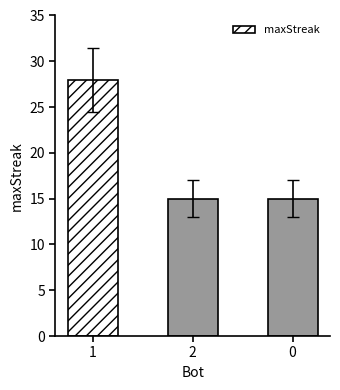

Between 0 and 1, which is larger?

1